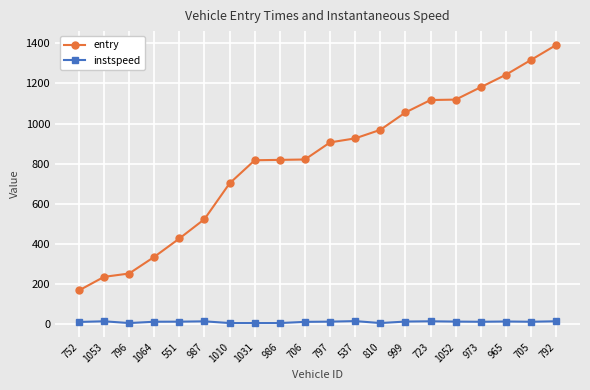

True or false: entry and instspeed intersect in this chart.

False